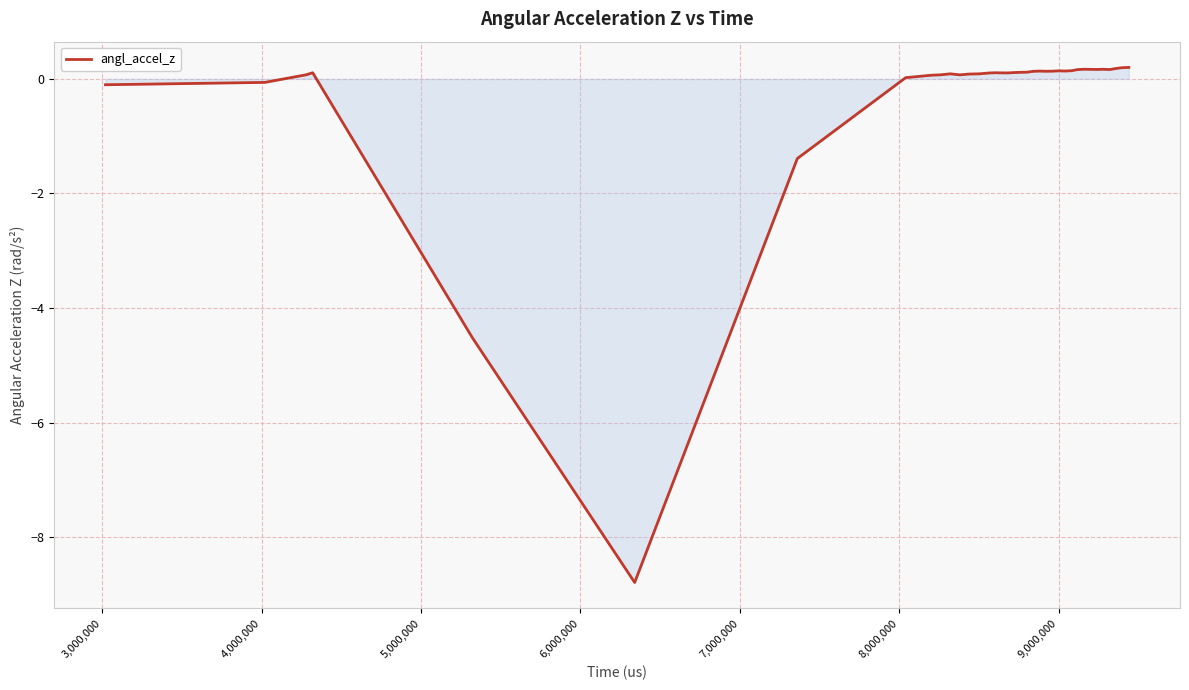

What is the difference between the maximum and minimum values?

9.0